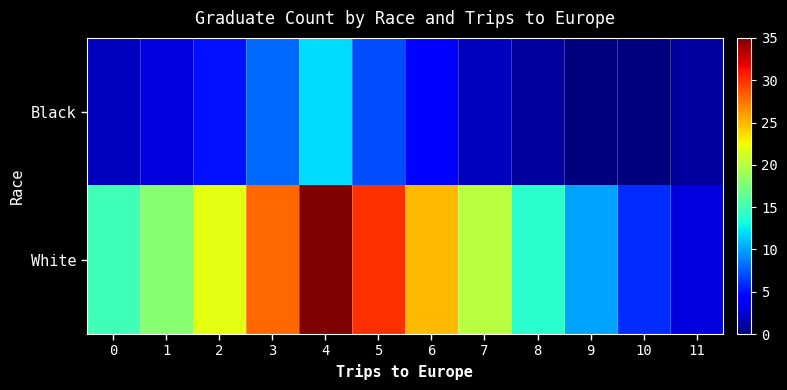

Rank the series at 10 from highest to lowest value.

White, Black